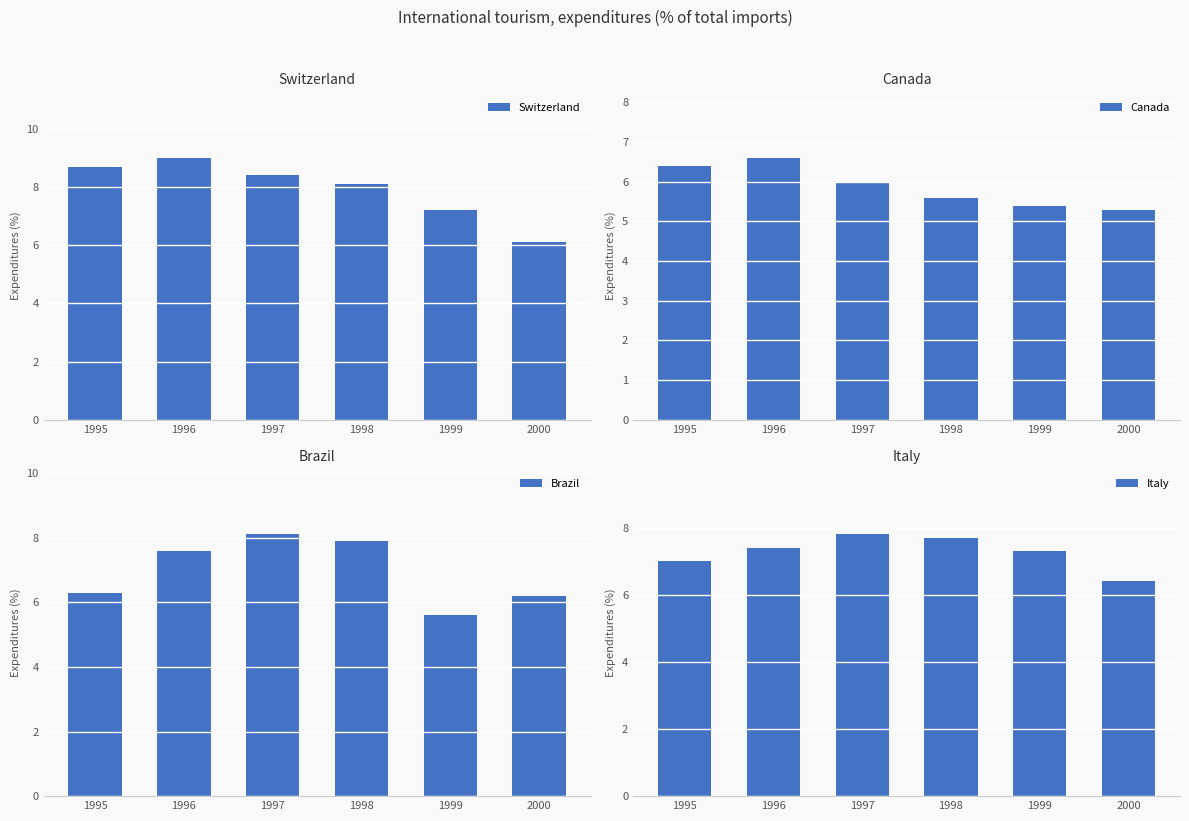

Which label corresponds to the largest value in the chart?

1996